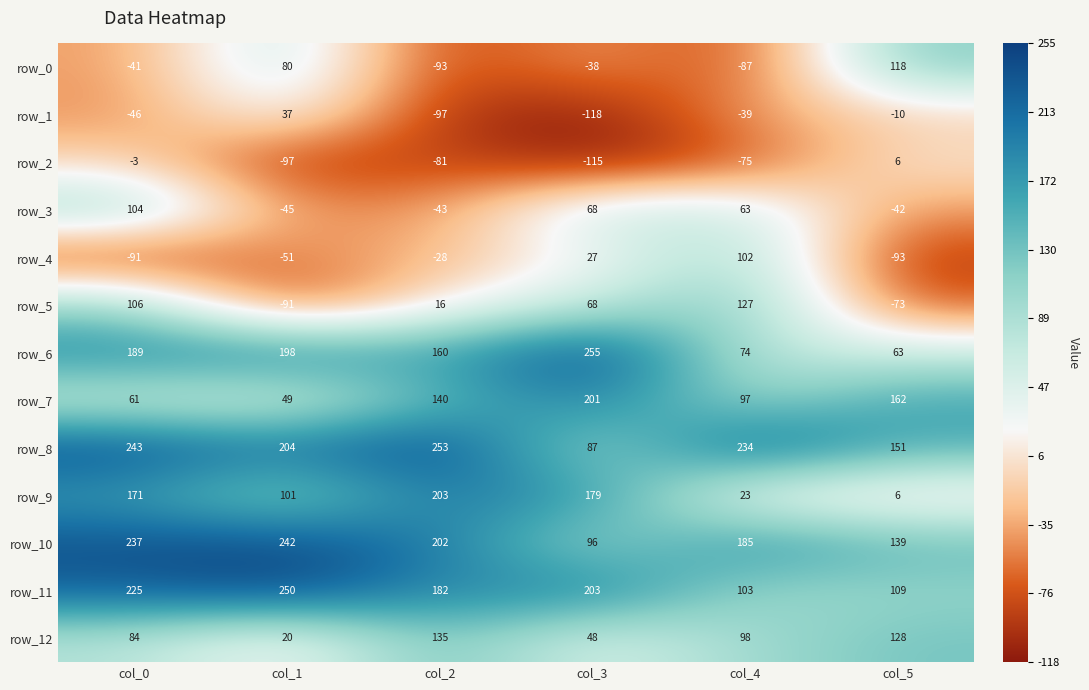

Reading right to left, transcribe all the data shown in this chart.

row_0: col_5=118	col_4=-87	col_3=-38	col_2=-93	col_1=80	col_0=-41
row_1: col_5=-10	col_4=-39	col_3=-118	col_2=-97	col_1=37	col_0=-46
row_2: col_5=6	col_4=-75	col_3=-115	col_2=-81	col_1=-97	col_0=-3
row_3: col_5=-42	col_4=63	col_3=68	col_2=-43	col_1=-45	col_0=104
row_4: col_5=-93	col_4=102	col_3=27	col_2=-28	col_1=-51	col_0=-91
row_5: col_5=-73	col_4=127	col_3=68	col_2=16	col_1=-91	col_0=106
row_6: col_5=63	col_4=74	col_3=255	col_2=160	col_1=198	col_0=189
row_7: col_5=162	col_4=97	col_3=201	col_2=140	col_1=49	col_0=61
row_8: col_5=151	col_4=234	col_3=87	col_2=253	col_1=204	col_0=243
row_9: col_5=6	col_4=23	col_3=179	col_2=203	col_1=101	col_0=171
row_10: col_5=139	col_4=185	col_3=96	col_2=202	col_1=242	col_0=237
row_11: col_5=109	col_4=103	col_3=203	col_2=182	col_1=250	col_0=225
row_12: col_5=128	col_4=98	col_3=48	col_2=135	col_1=20	col_0=84